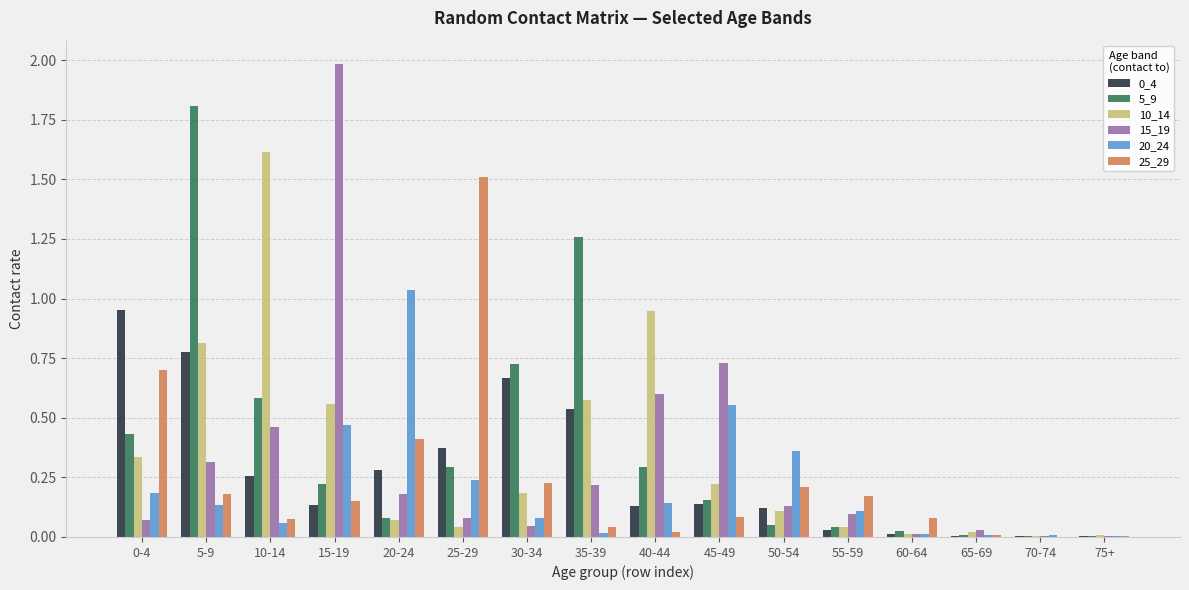

What is the sum of all 20_24 values?

3.4